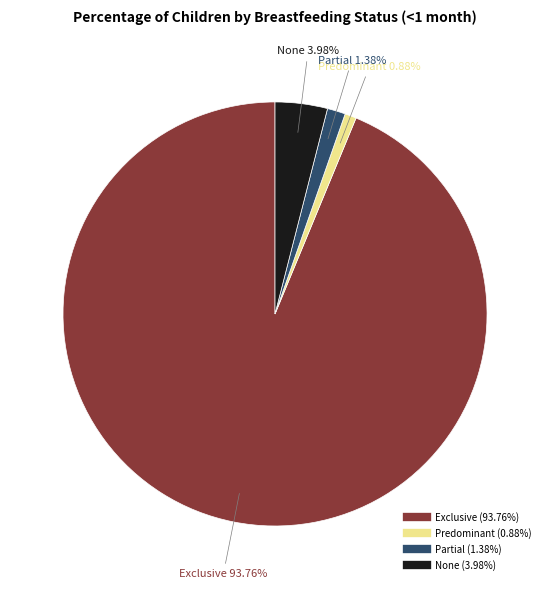

Rank the categories by value from highest to lowest.

Exclusive, None, Partial, Predominant